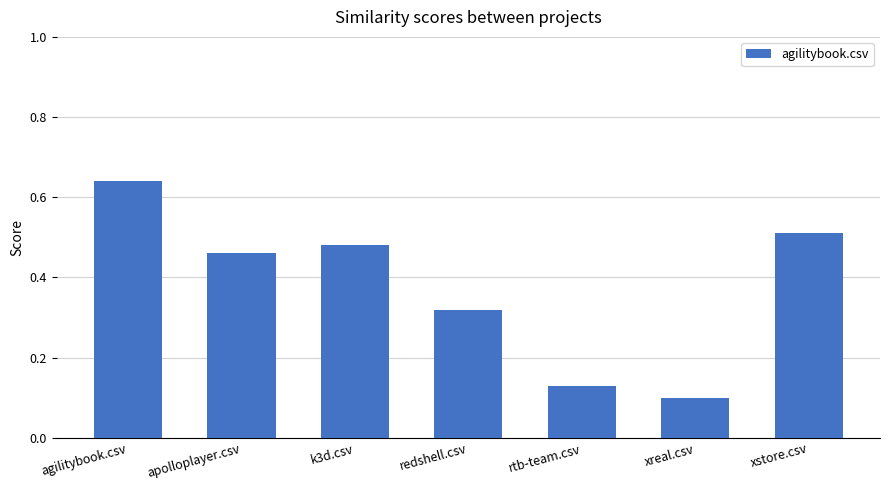

What is the difference between the second highest and minimum values?

0.4